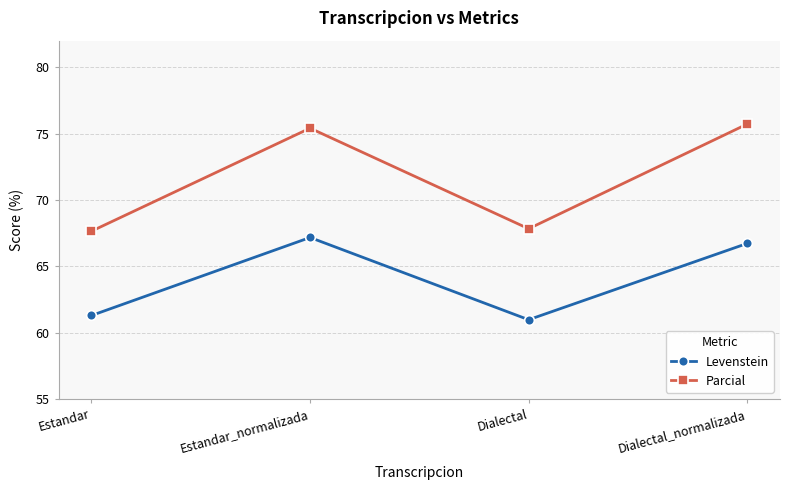

At how many categories does at least one series exceed 75?

2